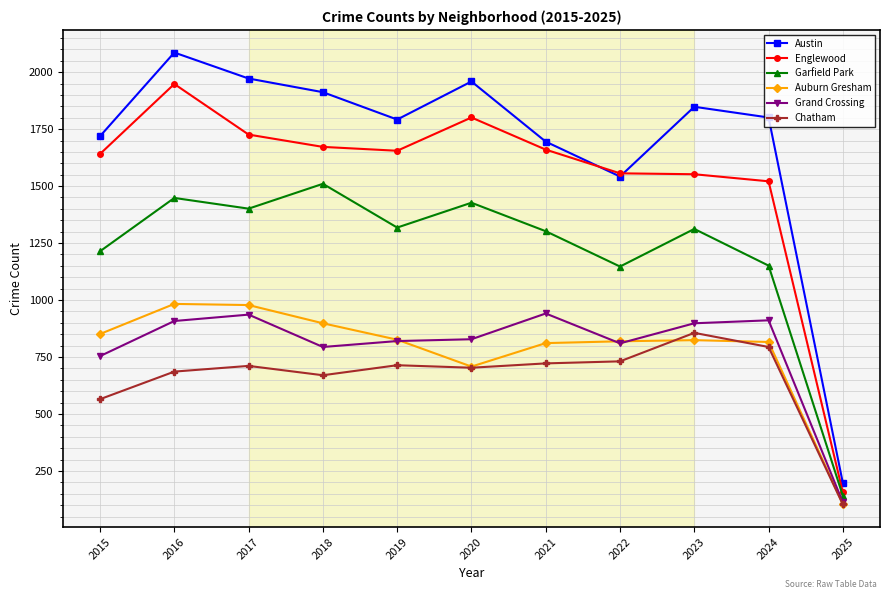

Which series changed the most between 2022 and 2024?

Austin